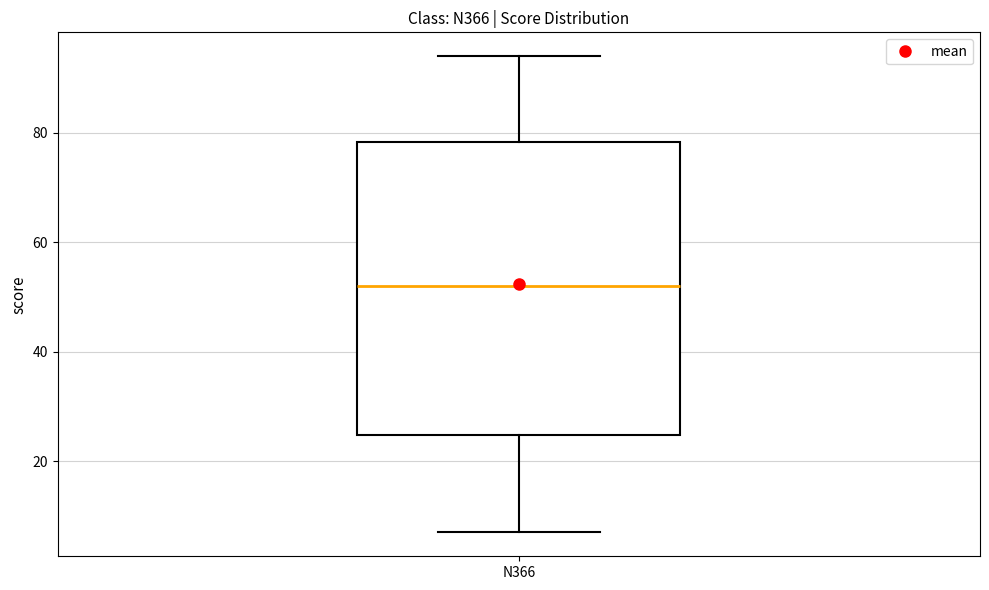

Where is the upper edge of the box for N366 on the y-axis? The values are not printed on the chart, so give them approximately, as read against the axis.

78